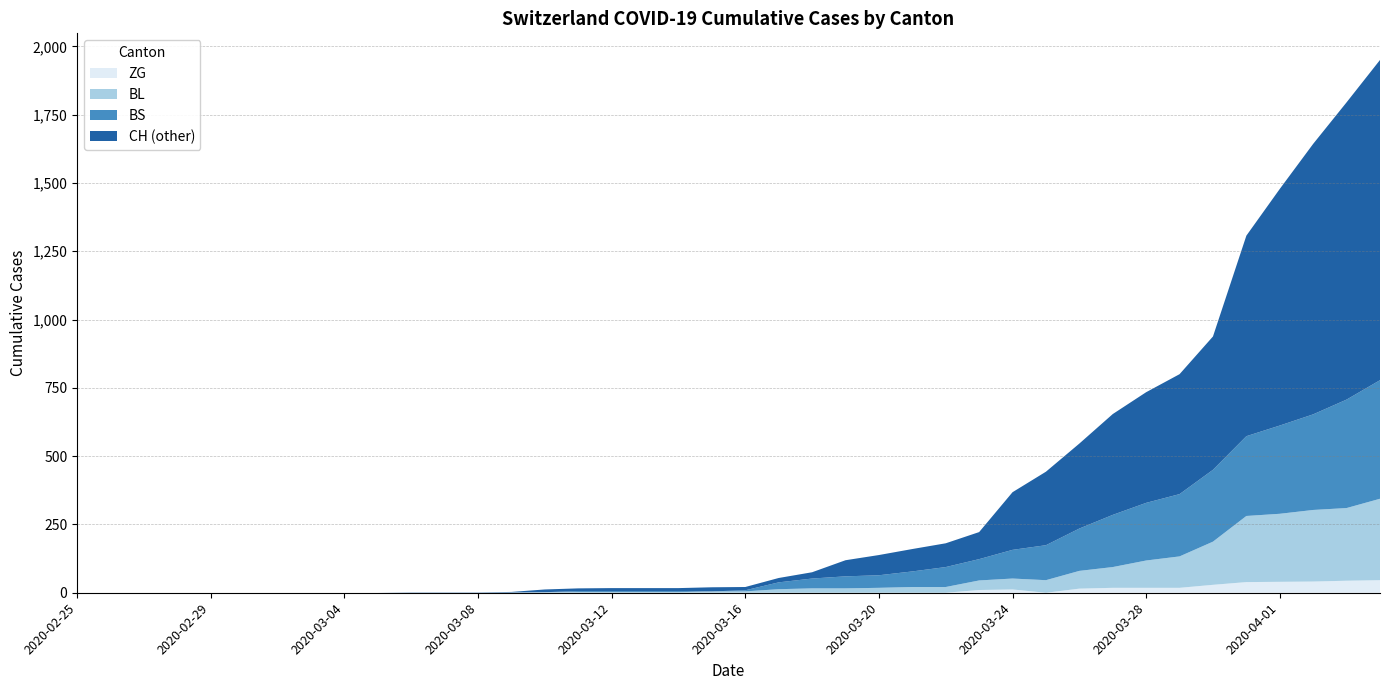

Reading left to right, list all the values displayed in this chart.

CH: 2020-02-25=0	2020-02-26=0	2020-02-27=0	2020-02-28=0	2020-02-29=0	2020-03-01=0	2020-03-02=0	2020-03-03=0	2020-03-04=0	2020-03-05=0	2020-03-06=1	2020-03-07=1	2020-03-08=1	2020-03-09=3	2020-03-10=12	2020-03-11=16	2020-03-12=17	2020-03-13=17	2020-03-14=17	2020-03-15=20	2020-03-16=21	2020-03-17=54	2020-03-18=75	2020-03-19=119	2020-03-20=138	2020-03-21=160	2020-03-22=181	2020-03-23=222	2020-03-24=368	2020-03-25=443	2020-03-26=546	2020-03-27=654	2020-03-28=734	2020-03-29=800	2020-03-30=938	2020-03-31=1307	2020-04-01=1478	2020-04-02=1643	2020-04-03=1795	2020-04-04=1950
BL: 2020-02-25=0	2020-02-26=0	2020-02-27=0	2020-02-28=0	2020-02-29=0	2020-03-01=0	2020-03-02=0	2020-03-03=0	2020-03-04=0	2020-03-05=0	2020-03-06=0	2020-03-07=0	2020-03-08=0	2020-03-09=1	2020-03-10=2	2020-03-11=2	2020-03-12=2	2020-03-13=2	2020-03-14=2	2020-03-15=5	2020-03-16=5	2020-03-17=13	2020-03-18=16	2020-03-19=16	2020-03-20=18	2020-03-21=21	2020-03-22=21	2020-03-23=35	2020-03-24=40	2020-03-25=46	2020-03-26=65	2020-03-27=76	2020-03-28=100	2020-03-29=115	2020-03-30=158	2020-03-31=242	2020-04-01=249	2020-04-02=262	2020-04-03=266	2020-04-04=298
BS: 2020-02-25=0	2020-02-26=0	2020-02-27=0	2020-02-28=0	2020-02-29=0	2020-03-01=0	2020-03-02=0	2020-03-03=0	2020-03-04=0	2020-03-05=0	2020-03-06=0	2020-03-07=0	2020-03-08=0	2020-03-09=0	2020-03-10=0	2020-03-11=4	2020-03-12=4	2020-03-13=4	2020-03-14=4	2020-03-15=0	2020-03-16=4	2020-03-17=25	2020-03-18=36	2020-03-19=44	2020-03-20=46	2020-03-21=57	2020-03-22=73	2020-03-23=78	2020-03-24=105	2020-03-25=128	2020-03-26=155	2020-03-27=191	2020-03-28=211	2020-03-29=228	2020-03-30=263	2020-03-31=292	2020-04-01=323	2020-04-02=350	2020-04-03=397	2020-04-04=434
ZG: 2020-02-25=0	2020-02-26=0	2020-02-27=0	2020-02-28=0	2020-02-29=0	2020-03-01=0	2020-03-02=0	2020-03-03=0	2020-03-04=0	2020-03-05=0	2020-03-06=0	2020-03-07=0	2020-03-08=0	2020-03-09=0	2020-03-10=0	2020-03-11=0	2020-03-12=0	2020-03-13=0	2020-03-14=0	2020-03-15=0	2020-03-16=0	2020-03-17=0	2020-03-18=0	2020-03-19=0	2020-03-20=0	2020-03-21=0	2020-03-22=0	2020-03-23=10	2020-03-24=12	2020-03-25=0	2020-03-26=15	2020-03-27=18	2020-03-28=18	2020-03-29=18	2020-03-30=29	2020-03-31=39	2020-04-01=40	2020-04-02=41	2020-04-03=44	2020-04-04=46